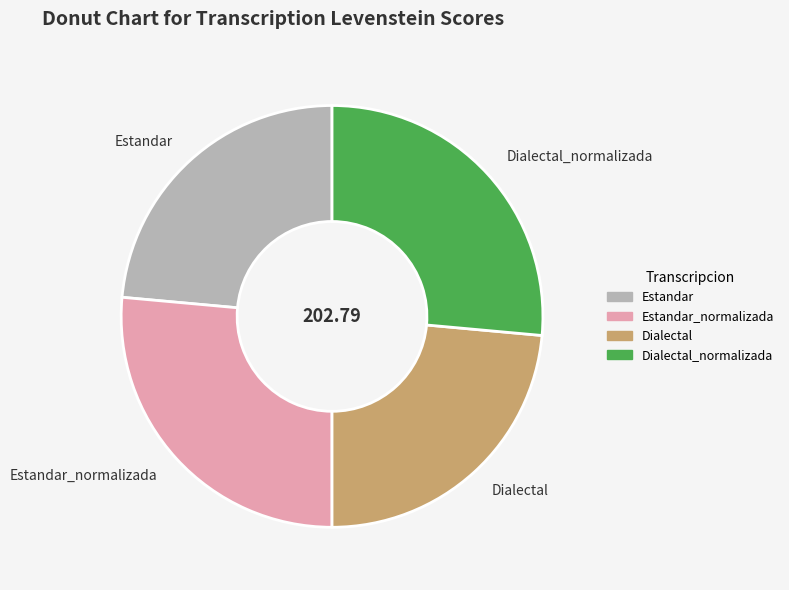

Count the number of slices in the pie.

4